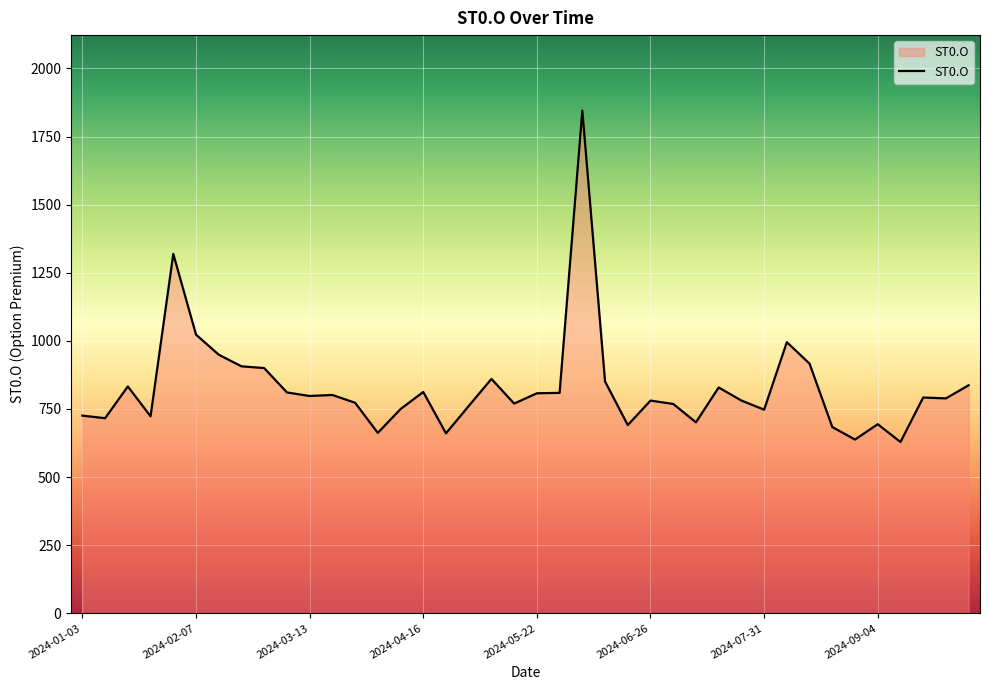

What is the minimum value shown in the chart?

628.8